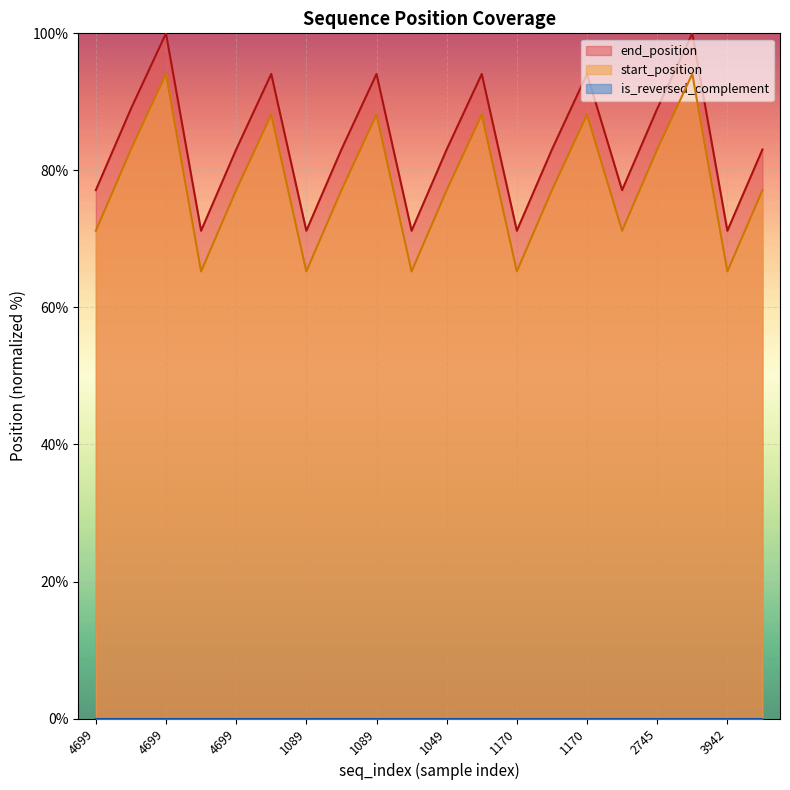

What is the label of the 14th point from the right?

1089